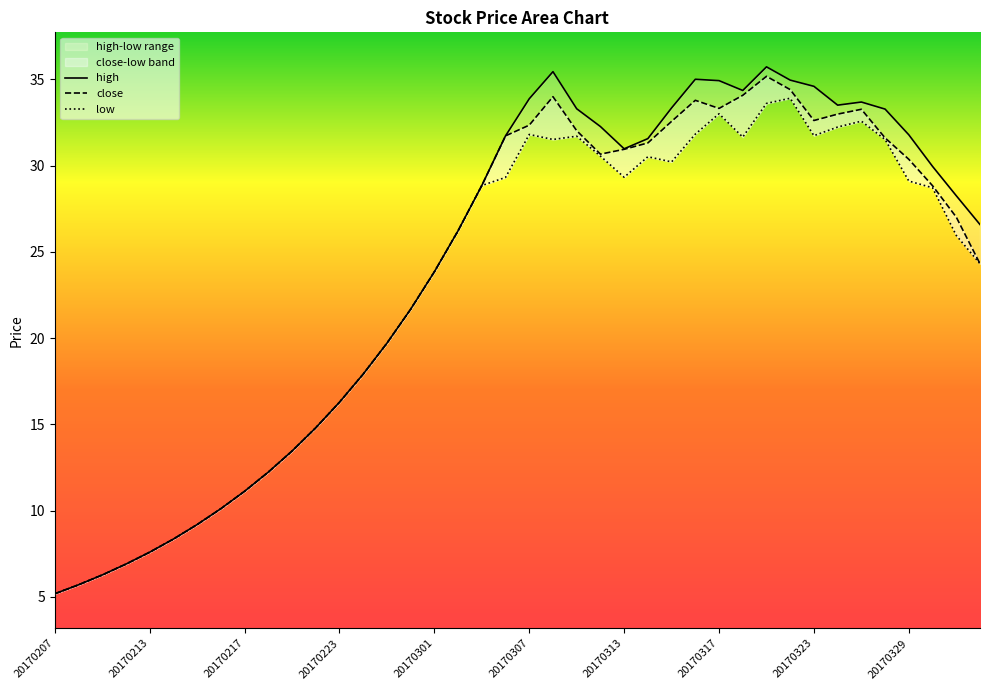

How many interior local valleys does the close series have?

3